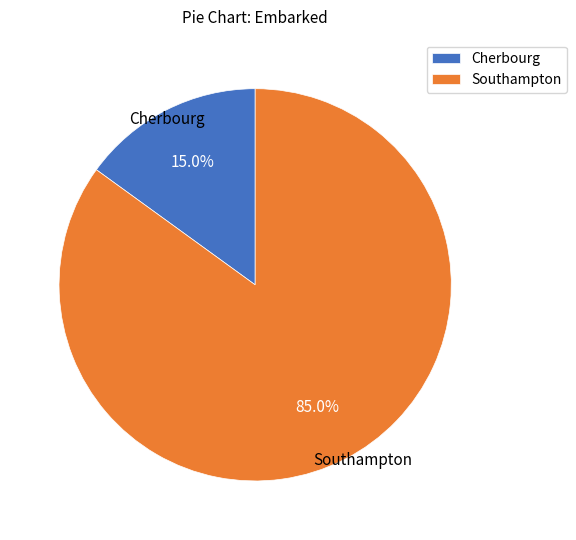

What is the largest slice in the pie chart?

Southampton